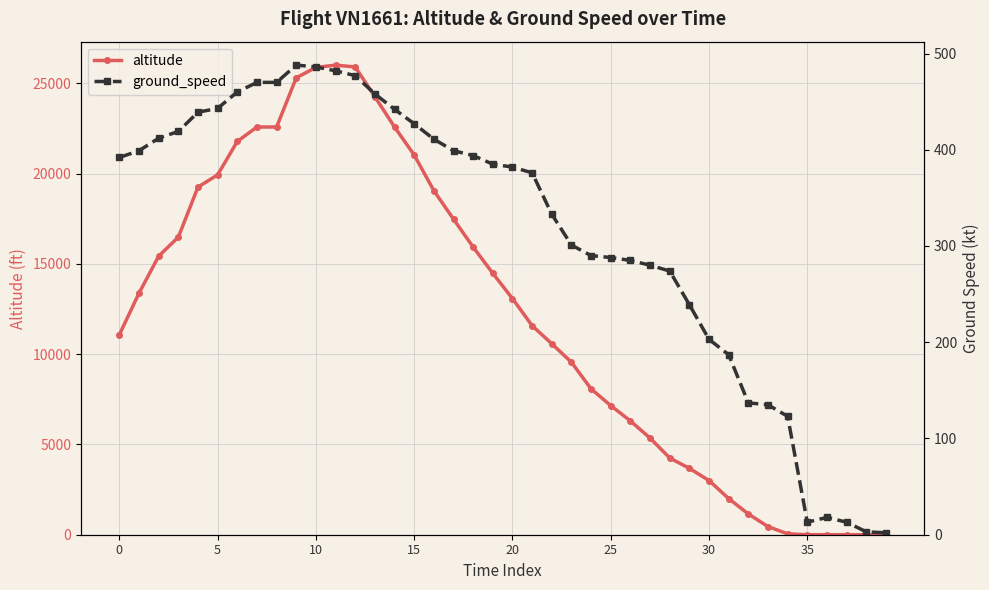

Which series ends up on top after the final intersection of ground_speed and altitude?

ground_speed